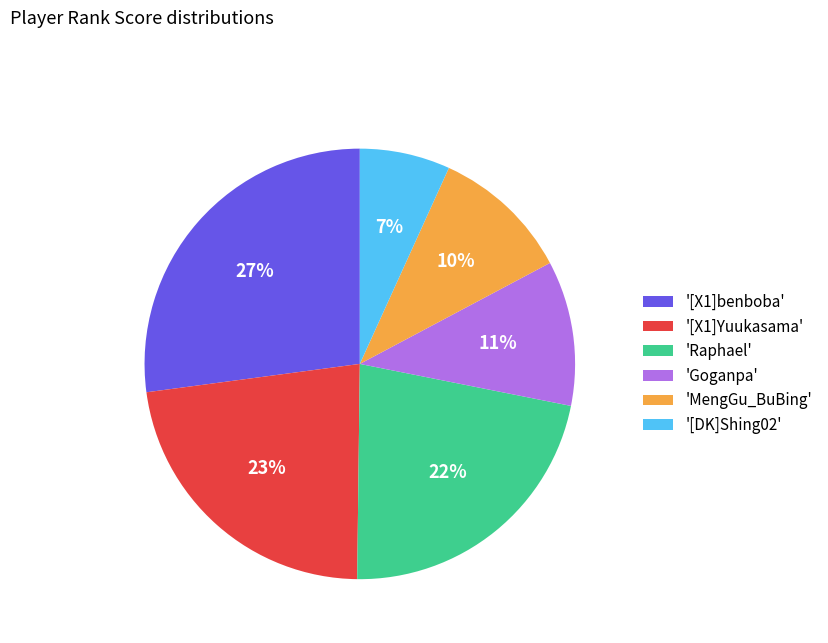

Which slice is the smallest?

'[DK]Shing02'